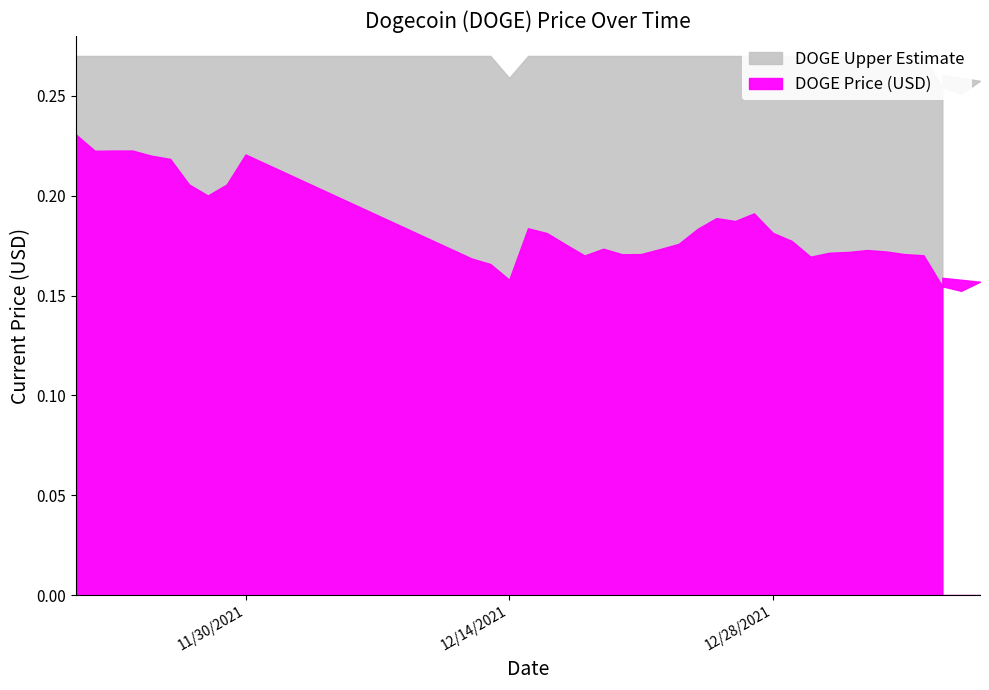

Where is the data nearest to the value 0?

01/07/2022